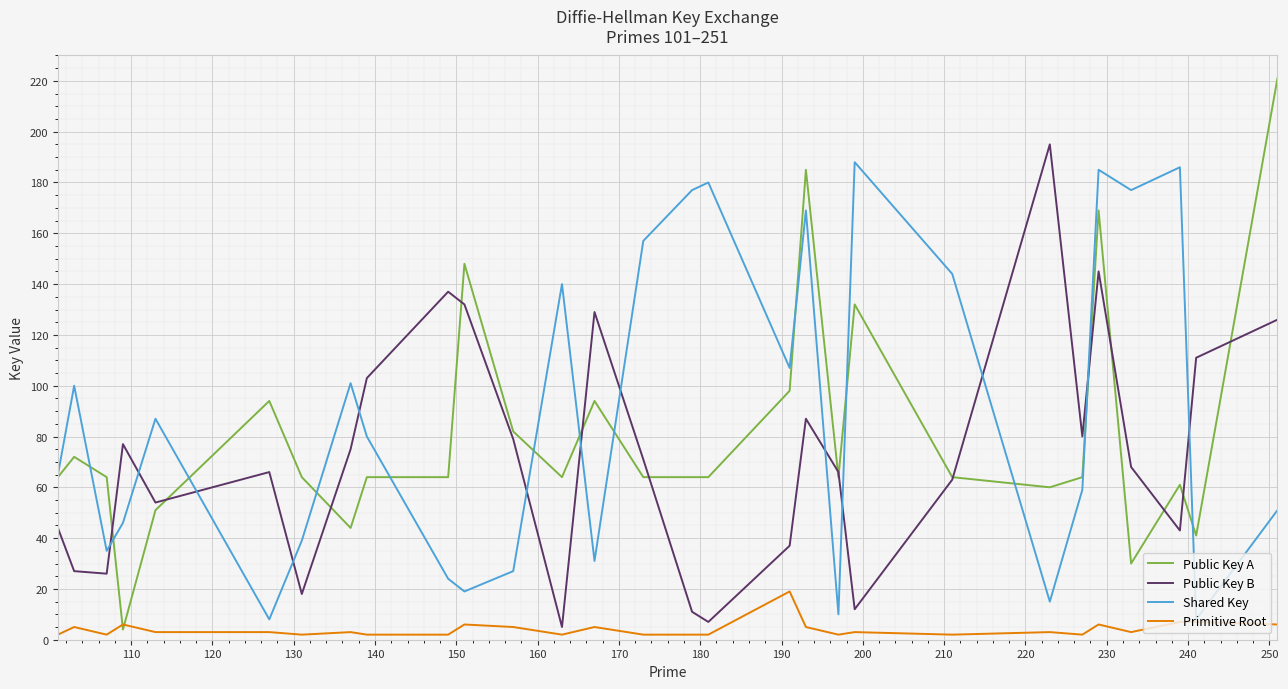

Which series has the largest range (max minus min)?

Public Key A